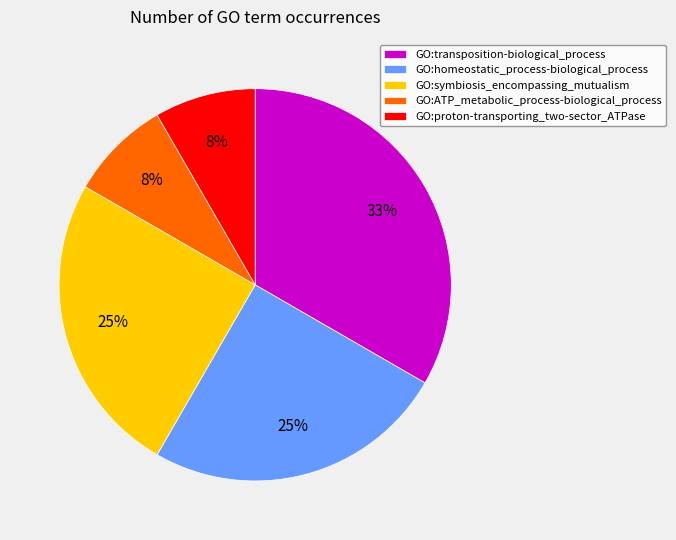

Does any single category account for the majority?

No